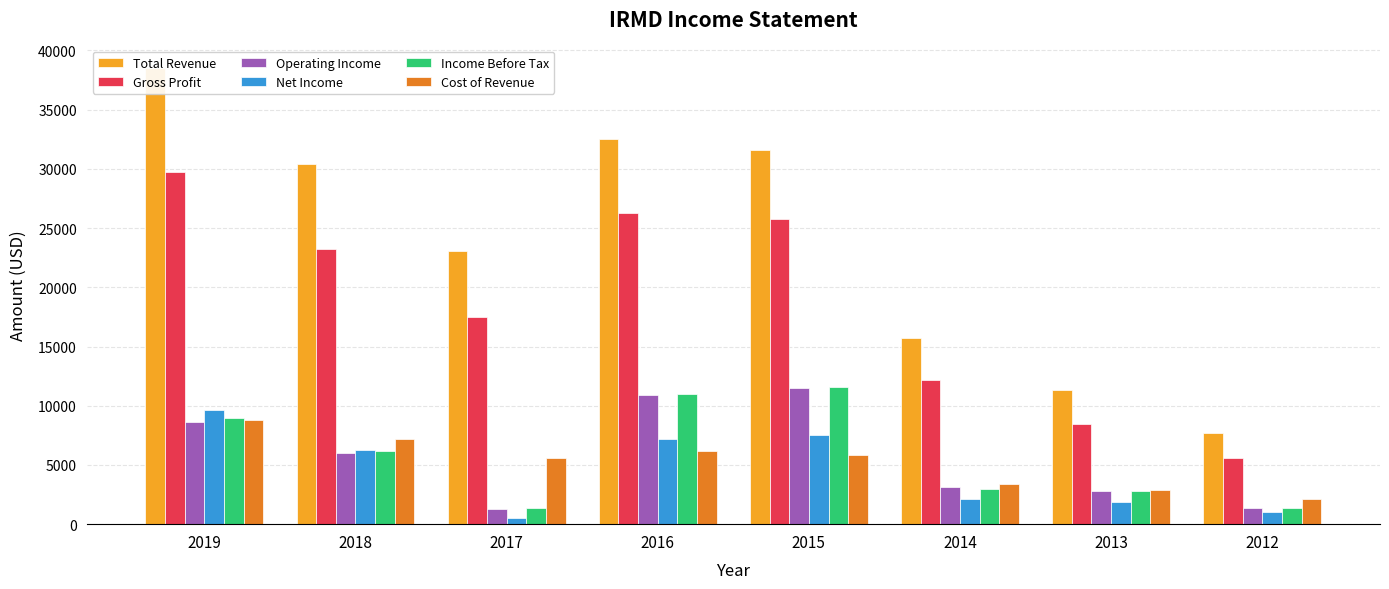

What is the difference between the highest and lowest values at 2016?

26300